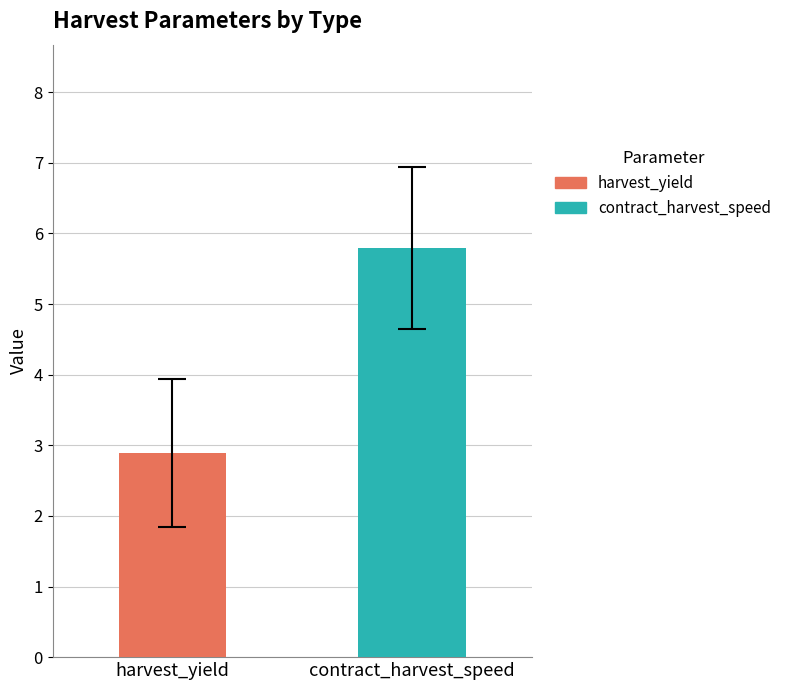

Which series has the widest spread of values?

harvest_yield